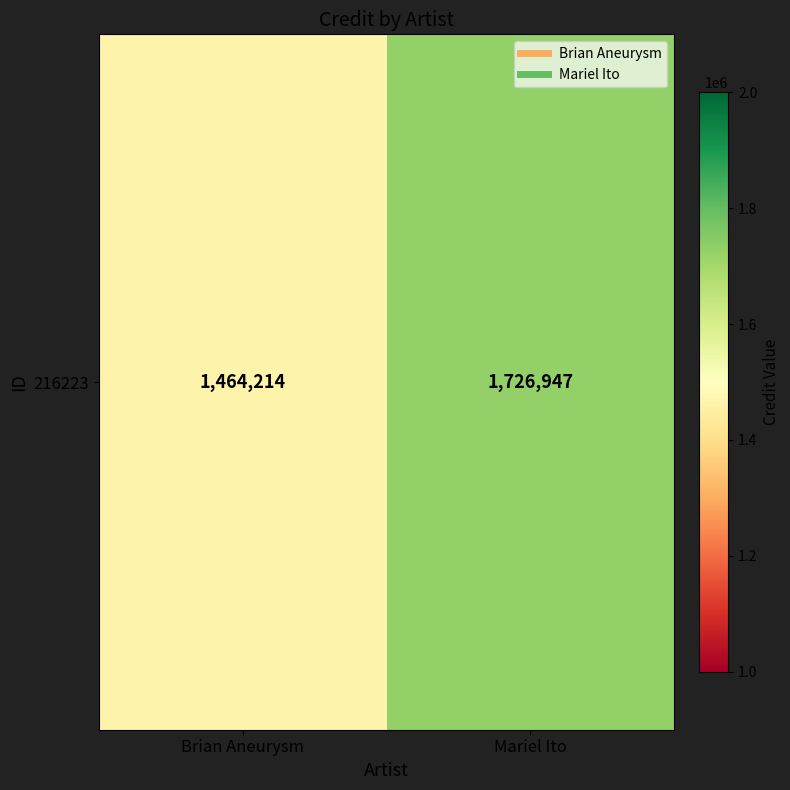

Reading left to right, list all the values displayed in this chart.

Brian Aneurysm=1464214	Mariel Ito=1726947